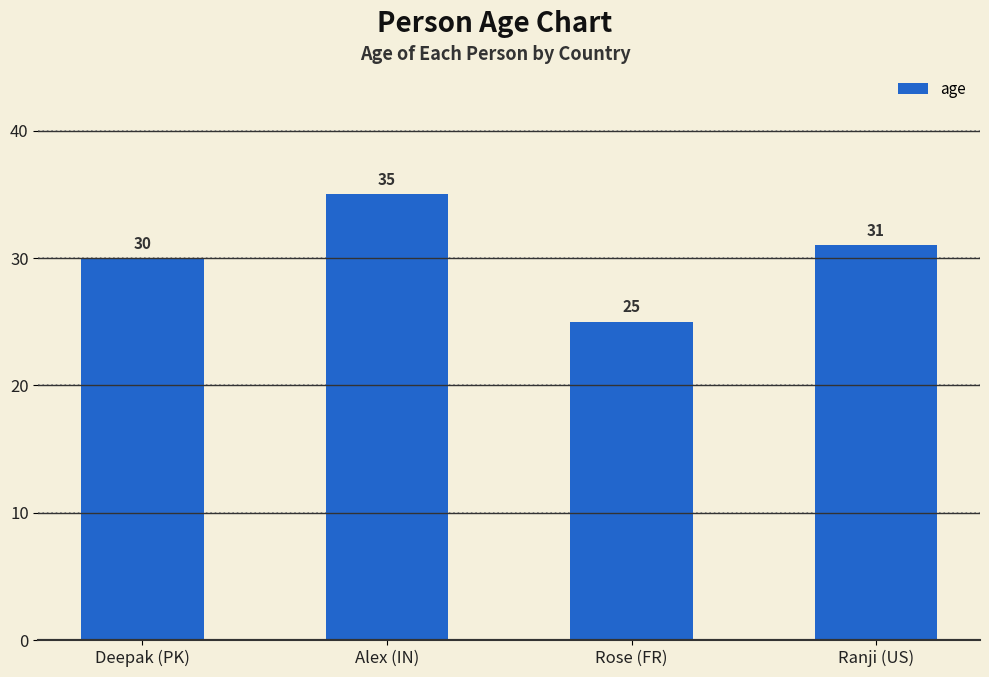

Reading left to right, transcribe all the data shown in this chart.

Deepak (PK)=30	Alex (IN)=35	Rose (FR)=25	Ranji (US)=31